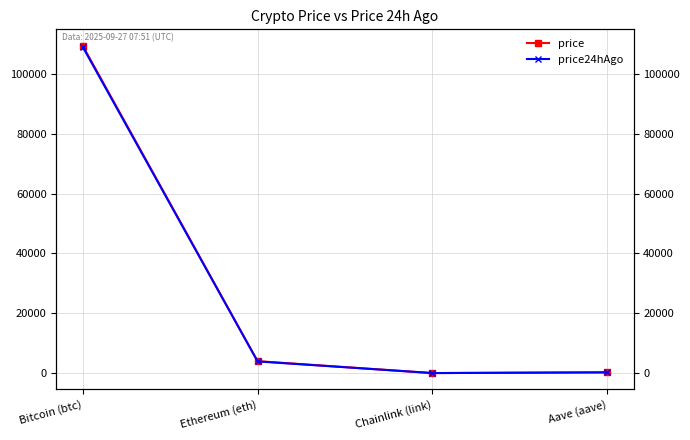

True or false: price and price24hAgo intersect in this chart.

False